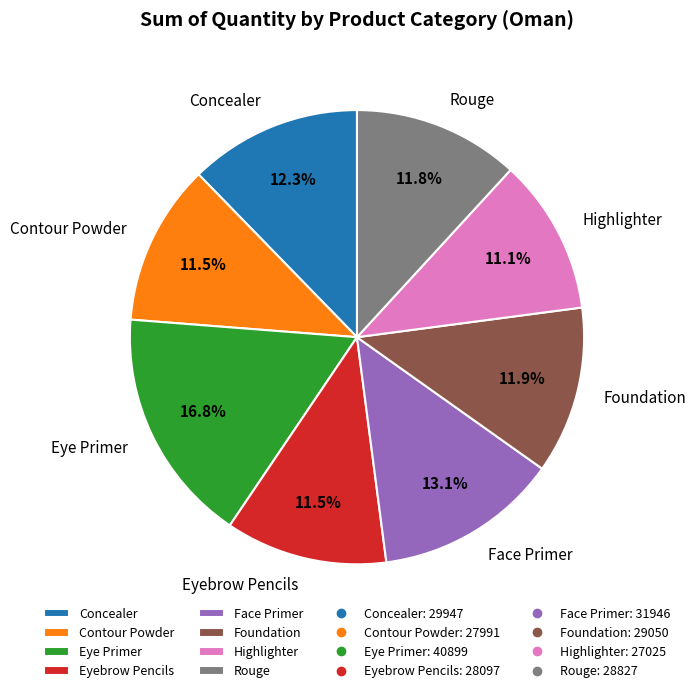

Which slice is the largest?

Eye Primer